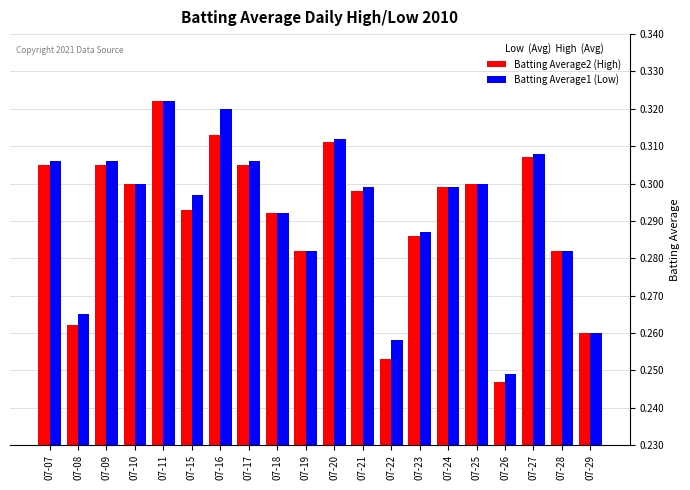

Which series has the largest total across all categories?

Batting Average1 (Low)